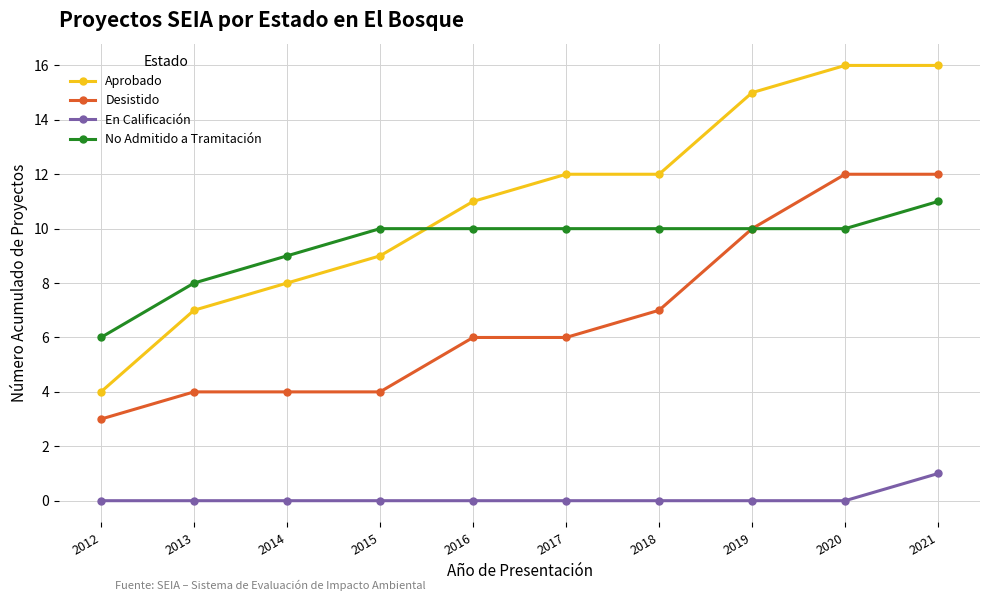

Rank the series by their maximum value, from lowest to highest.

En Calificación, No Admitido a Tramitación, Desistido, Aprobado